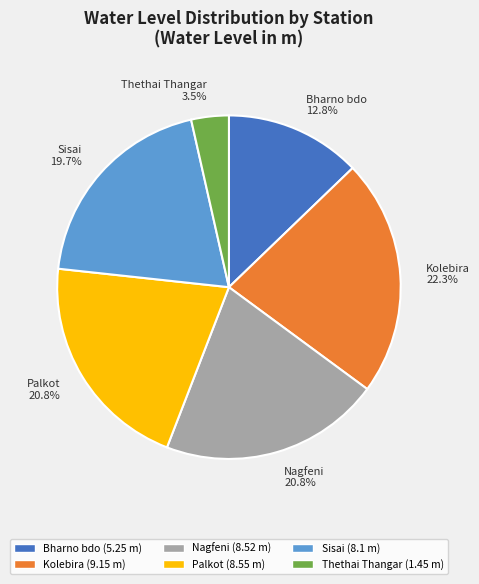

To the nearest percent, what portion does Sisai represent?

20%